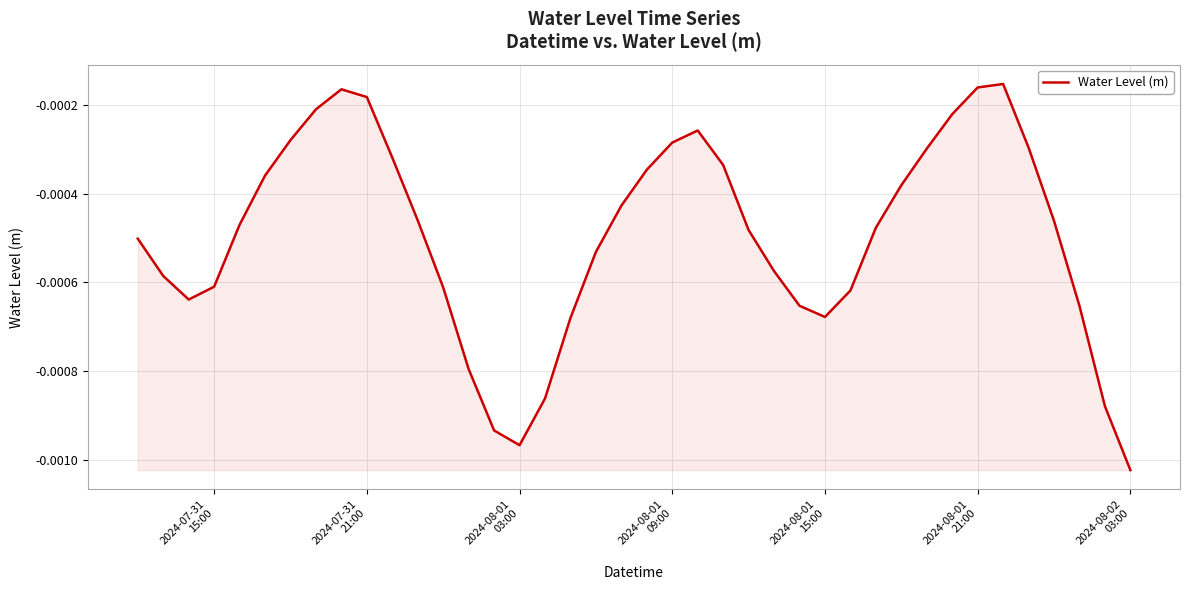

How many lines are shown in the chart?

1